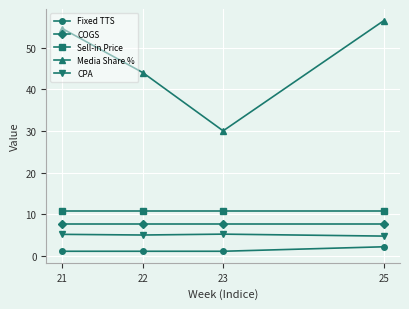

What are all the series names shown in the legend?

Fixed TTS, COGS, Sell-in Price, Media Share %, CPA